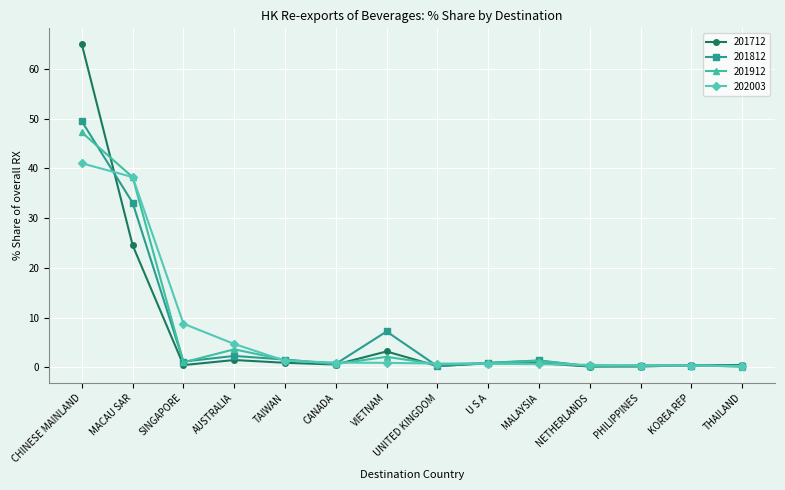

Count the number of data series in this chart.

4